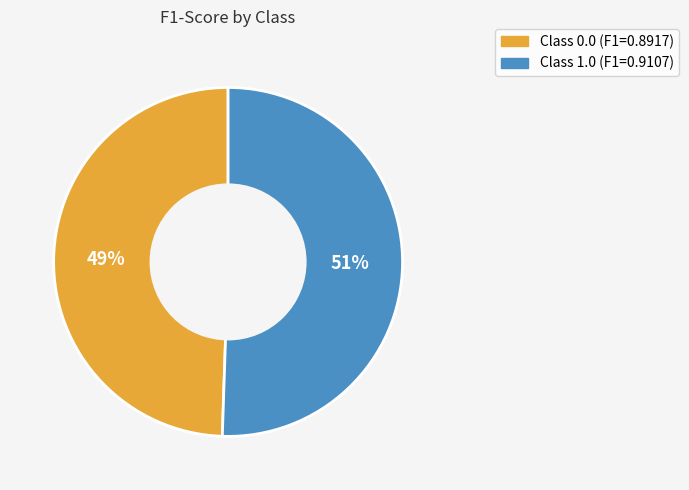

To the nearest percent, what is the average slice percentage?

50%